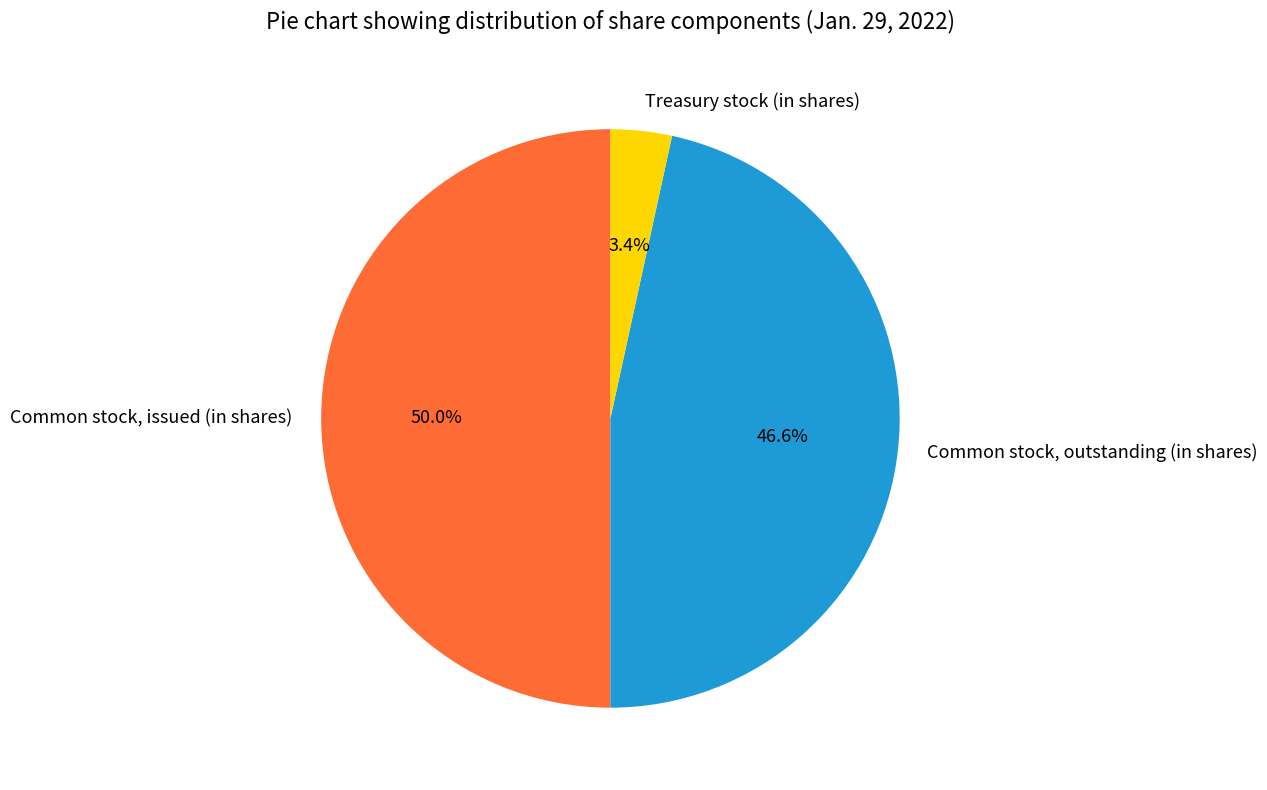

What is the smallest slice in the pie chart?

Treasury stock (in shares)